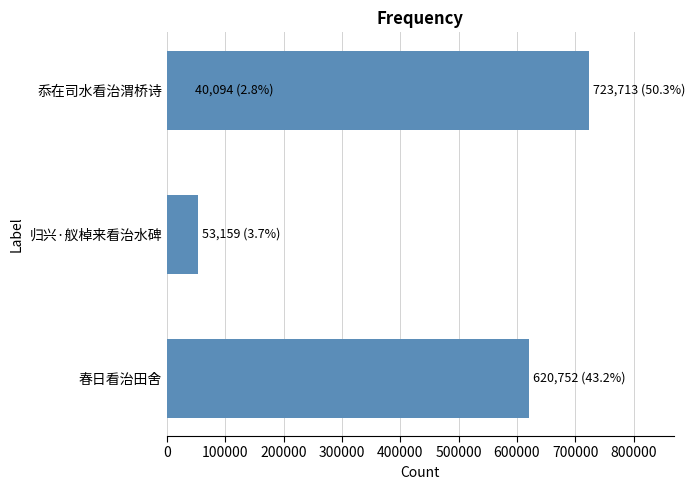

Is it true that the value at 100000 is 15227?

False